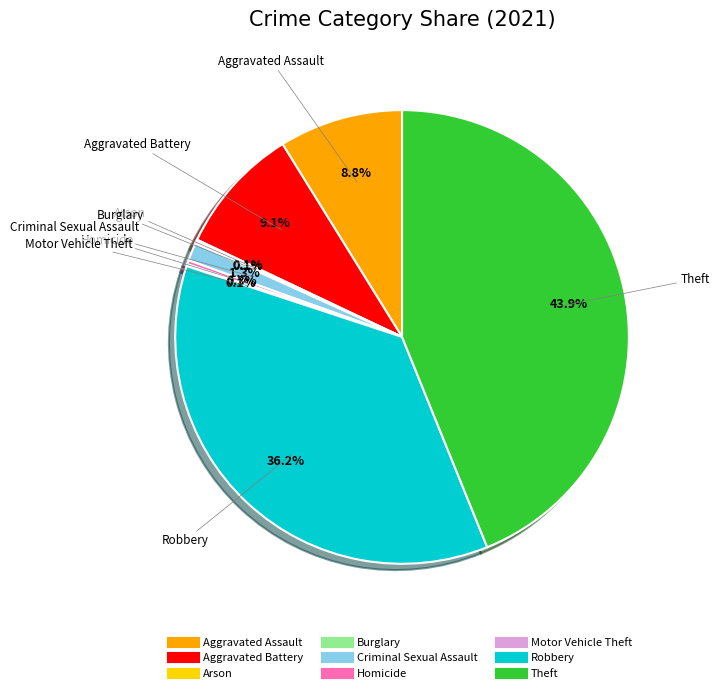

Is it true that Aggravated Assault is 9% of the pie?

True